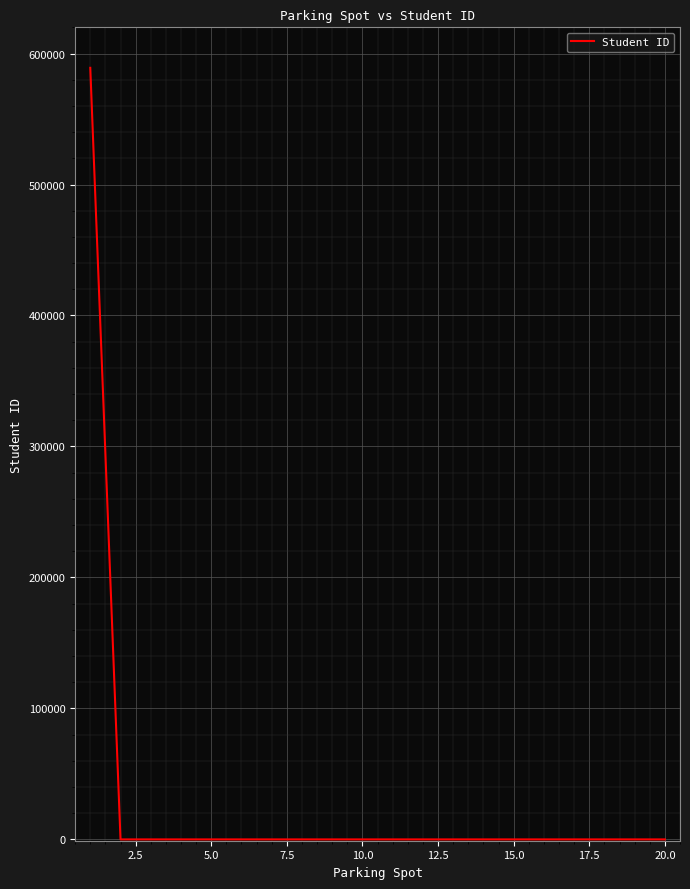

What is the difference between the maximum and minimum values?

589090